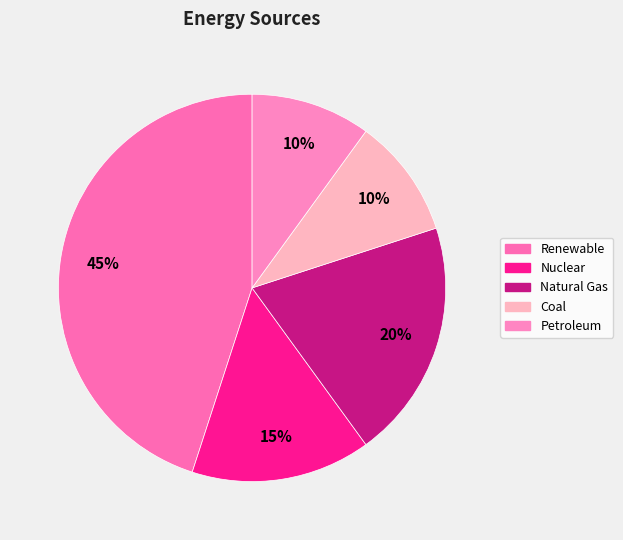

Between Nuclear and Natural Gas, which is larger?

Natural Gas